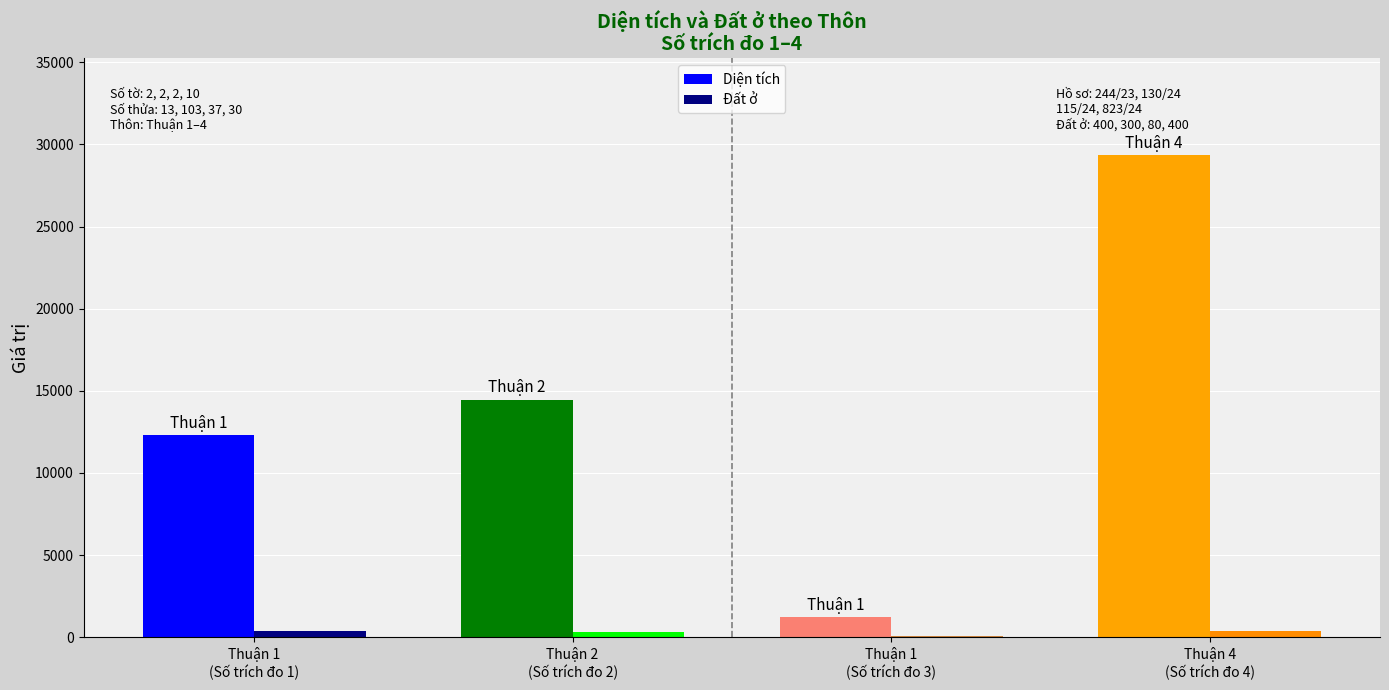

What is the sum of all Diện tích values?

57348.8